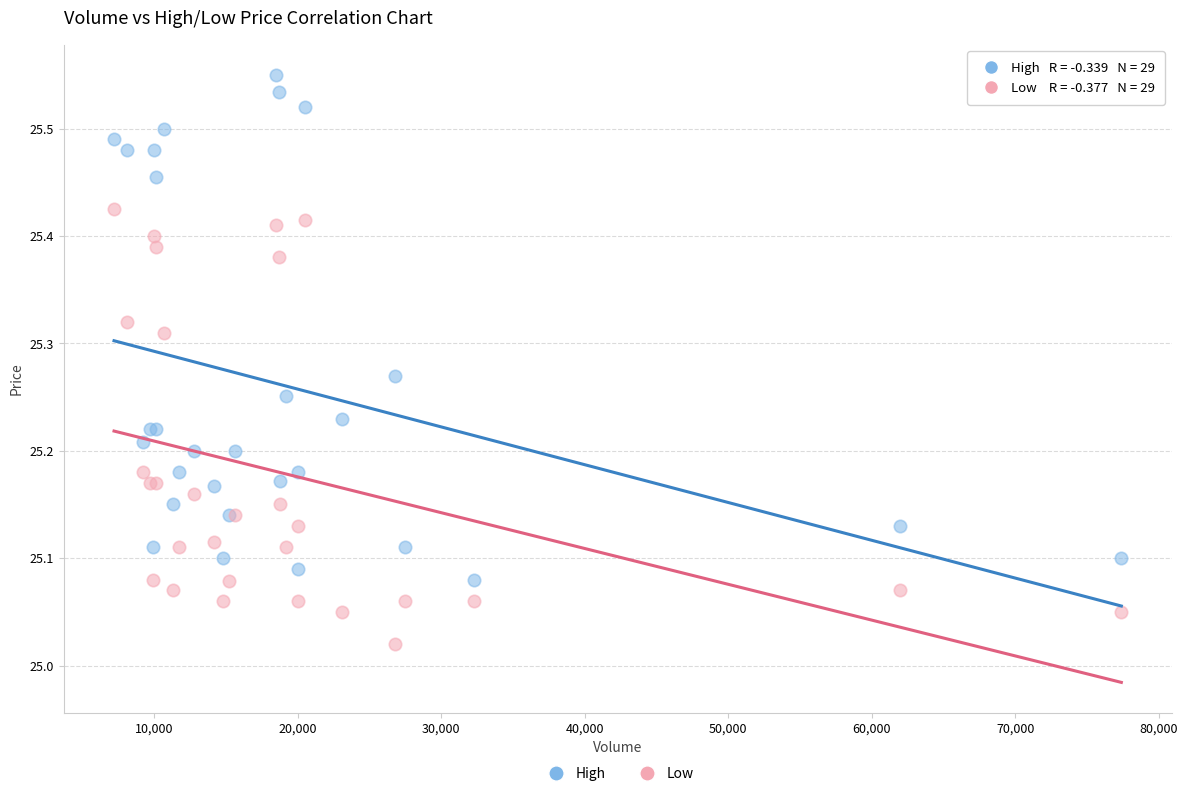

Which series contains the highest Y value?

High